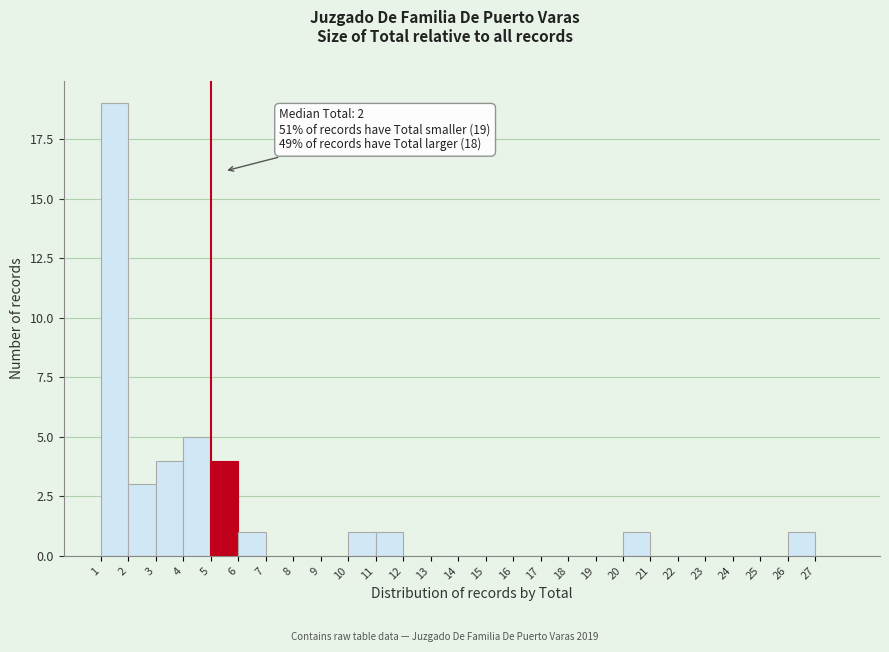

Reading left to right, transcribe all the data shown in this chart.

1=19	2=3	3=4	4=5	5=4	6=1	7=0	8=0	9=0	10=1	11=1	12=0	13=0	14=0	15=0	16=0	17=0	18=0	19=0	20=1	21=0	22=0	23=0	24=0	25=0	26=1	27=0